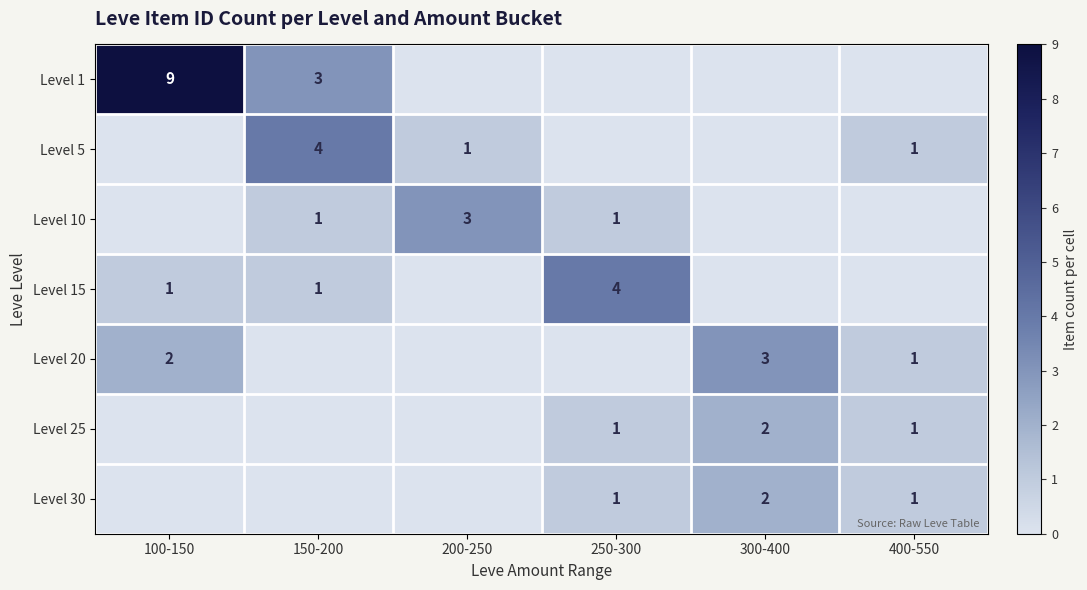

Is the value of Level 30 at 300-400 greater than the value of Level 25 at 400-550?

Yes